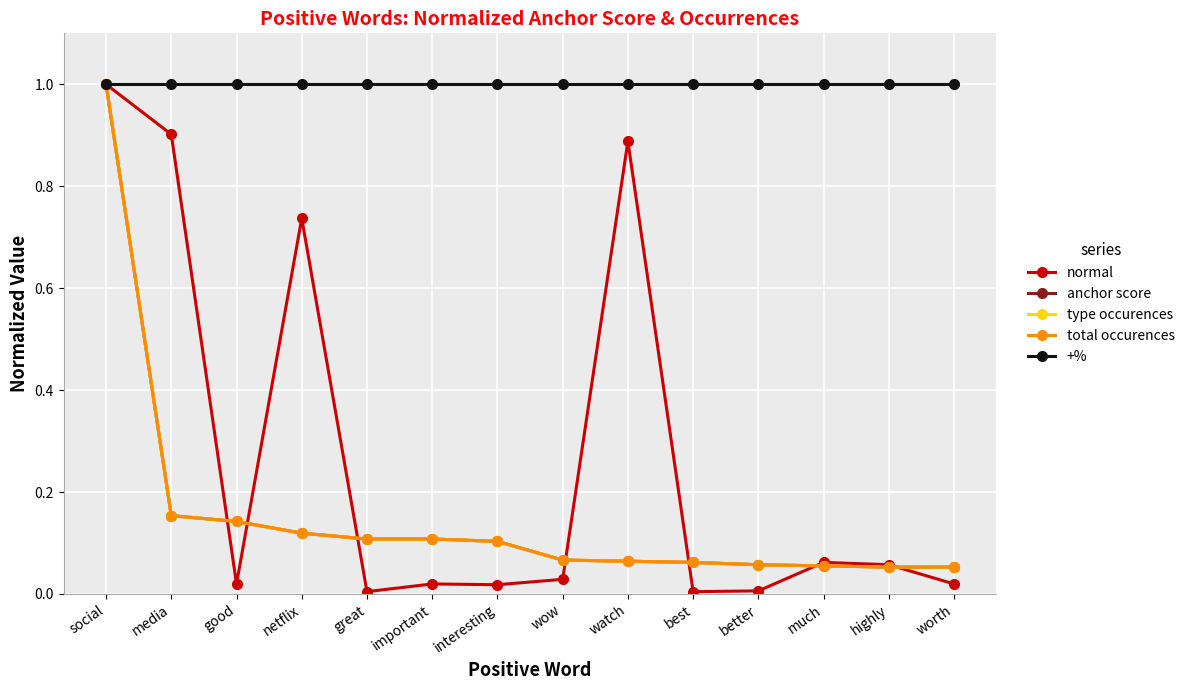

Which series ends up on top after the final intersection of normal and anchor score?

anchor score